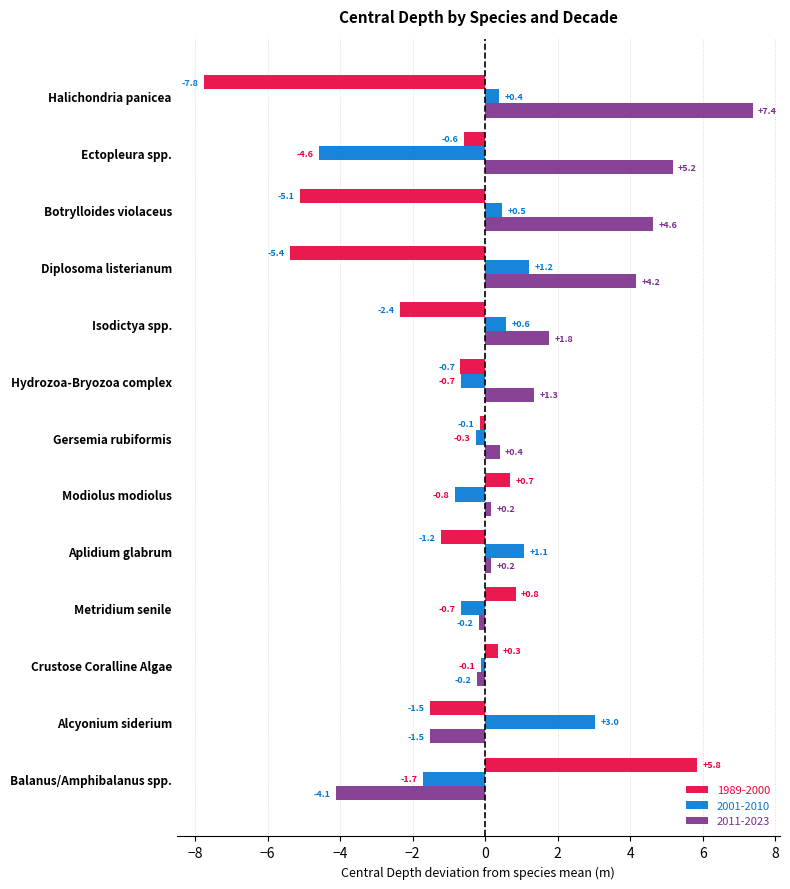

Which series has the largest range (max minus min)?

1989-2000